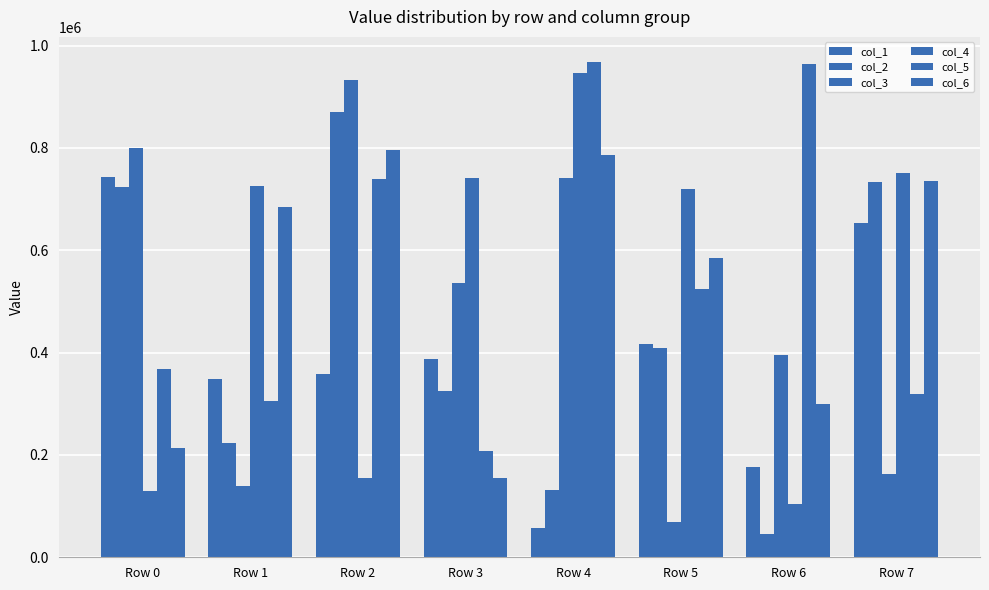

Is it true that col_1 equals 743169 at Row 0?

True